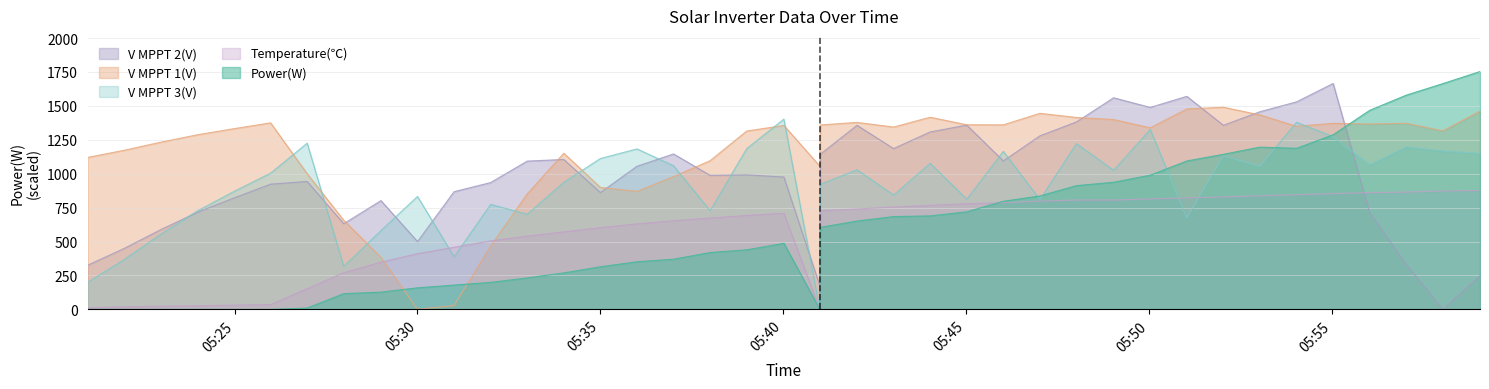

Which series changed the most between 2025-02-05 05:20:59 and 2025-02-05 05:34:00?

V MPPT 2(V)